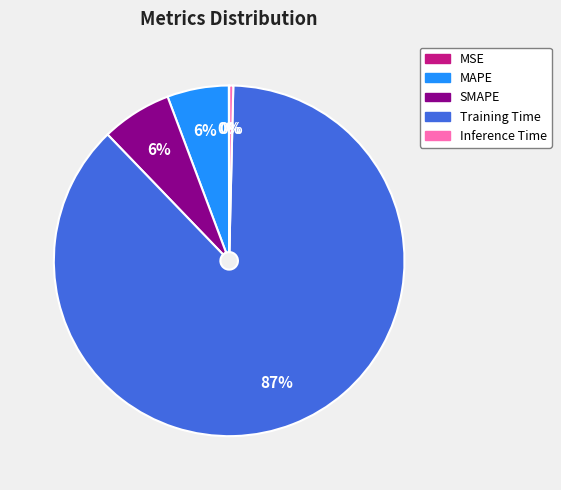

To the nearest percent, what percentage of the pie is MAPE?

6%